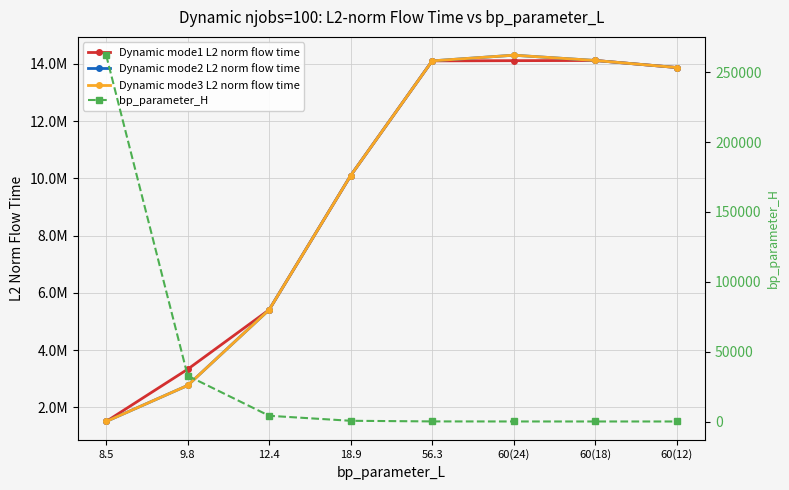

True or false: bp_parameter_H has more than 1 interior local peaks.

False